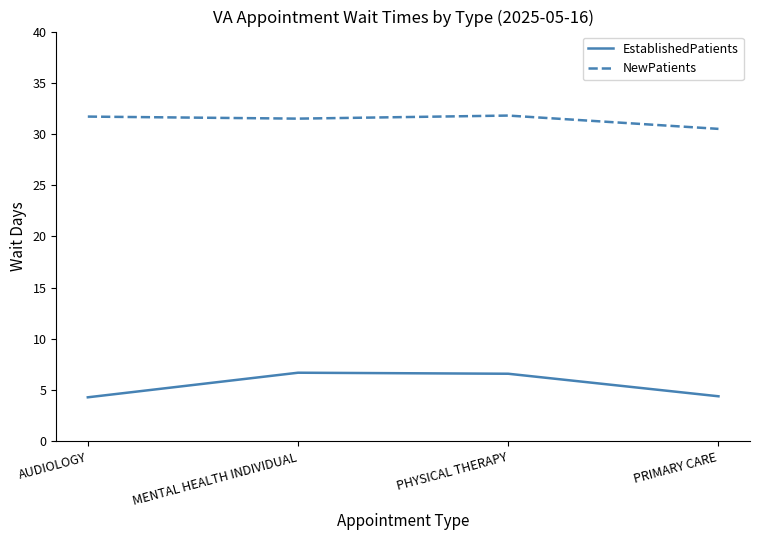

What is the sum of all NewPatients values?

125.5